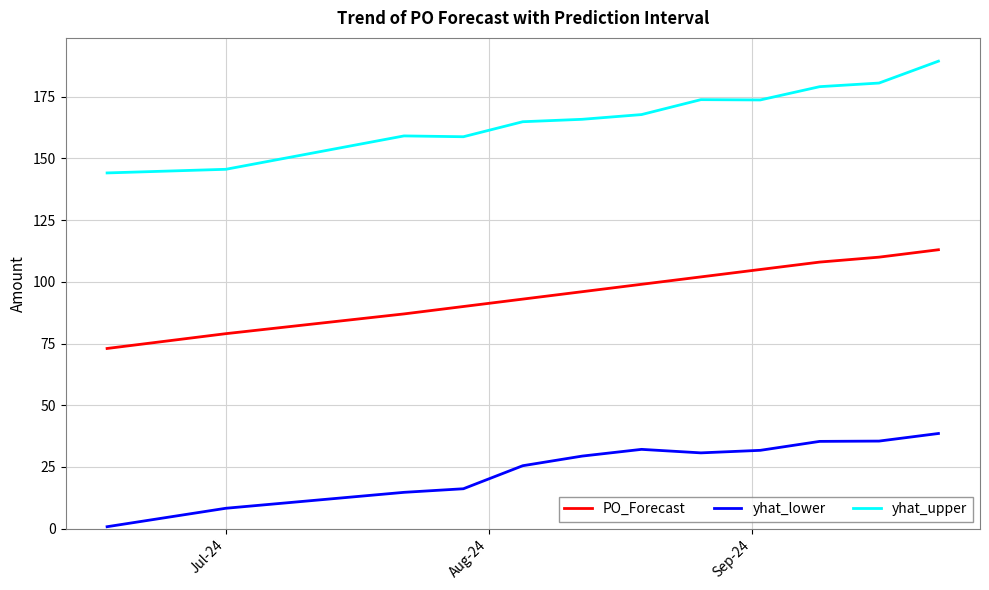

True or false: PO_Forecast has more than 0 points higher than both neighbors.

False